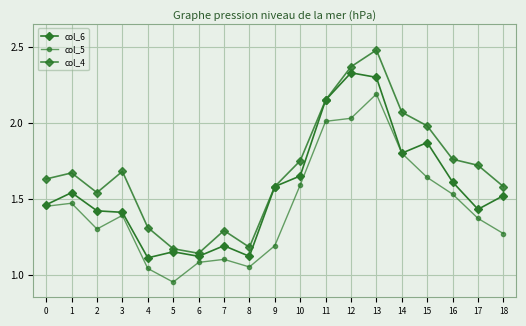

Reading left to right, transcribe all the data shown in this chart.

col_6: 0=1.5	1=1.5	2=1.4	3=1.4	4=1.1	5=1.1	6=1.1	7=1.2	8=1.1	9=1.6	10=1.6	11=2.1	12=2.3	13=2.3	14=1.8	15=1.9	16=1.6	17=1.4	18=1.5
col_5: 0=1.4	1=1.5	2=1.3	3=1.4	4=1.0	5=0.9	6=1.1	7=1.1	8=1.1	9=1.2	10=1.6	11=2.0	12=2.0	13=2.2	14=1.8	15=1.6	16=1.5	17=1.4	18=1.3
col_4: 0=1.6	1=1.7	2=1.5	3=1.7	4=1.3	5=1.2	6=1.1	7=1.3	8=1.2	9=1.6	10=1.8	11=2.1	12=2.4	13=2.5	14=2.1	15=2.0	16=1.8	17=1.7	18=1.6